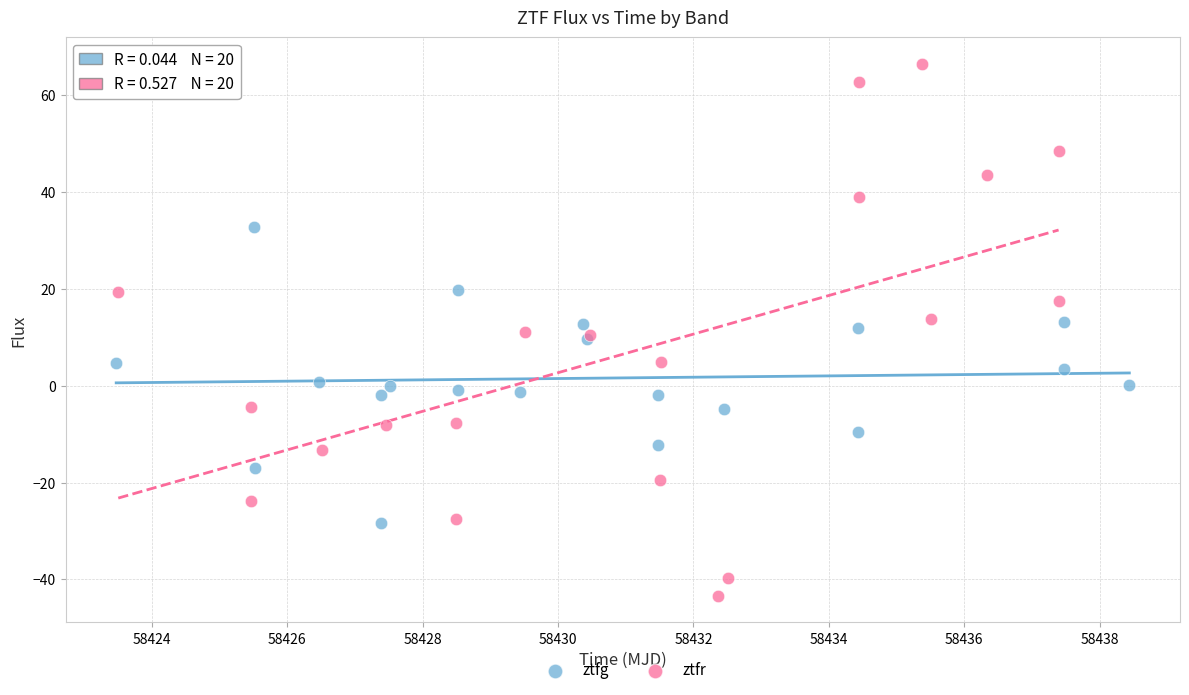

Which series contains the highest Y value?

ztfr